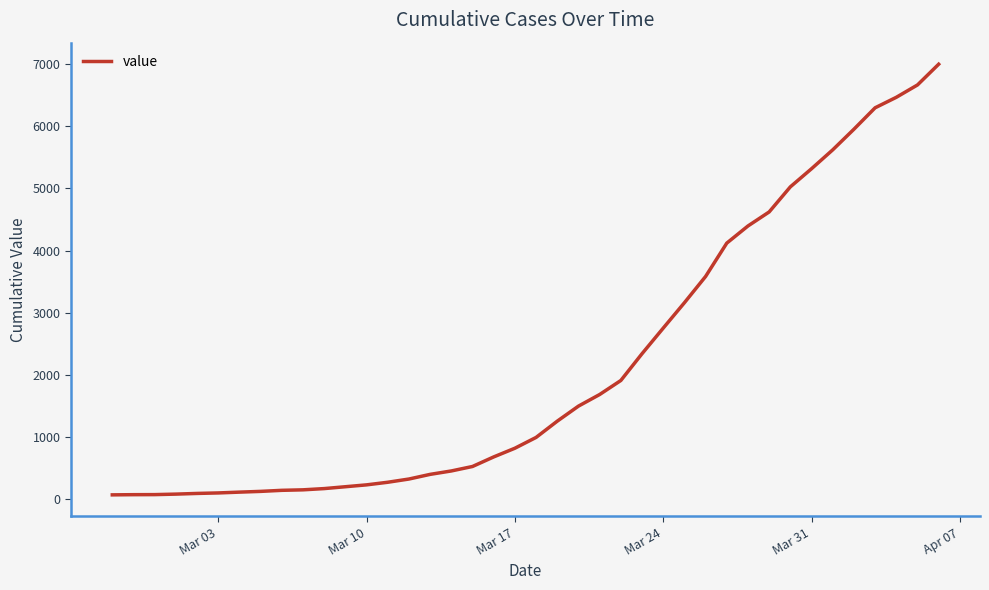

What is the difference between the maximum and minimum values?

6935